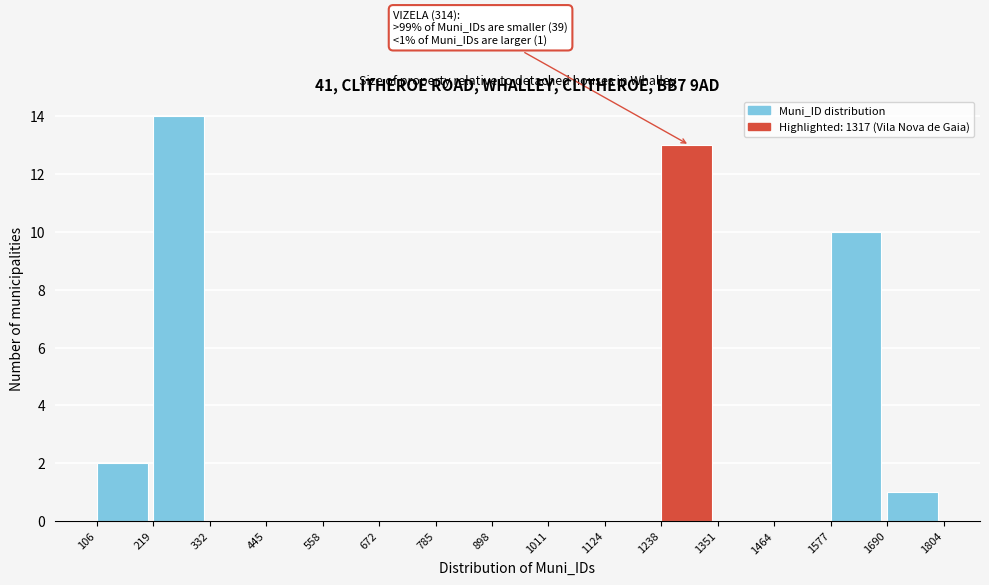

Which range on the x-axis has the tallest bar?

219 to 332